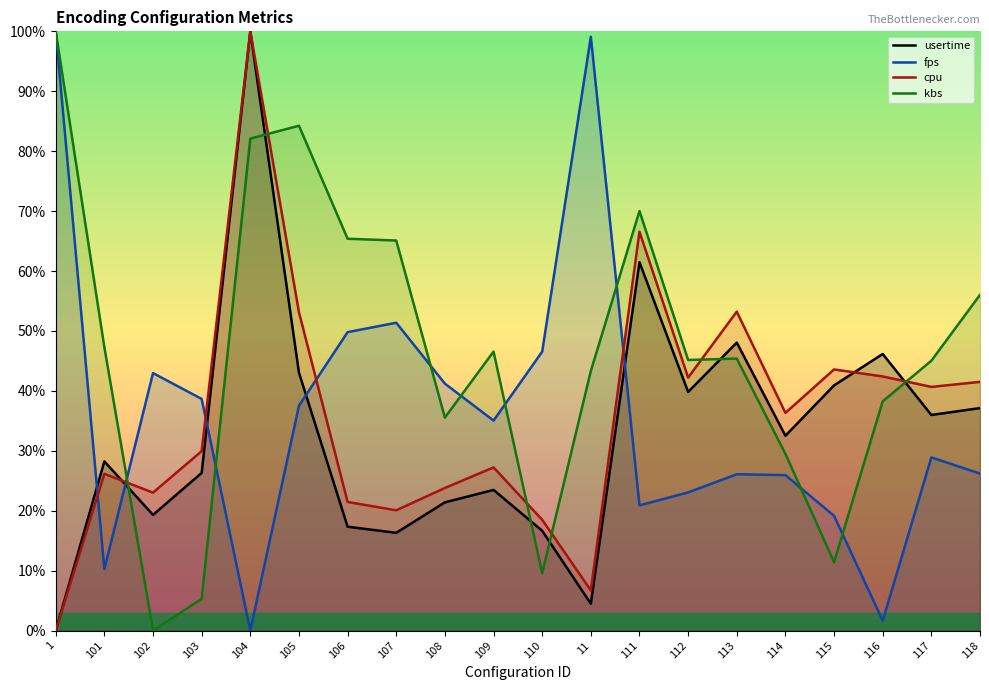

How many values in fps are above zero?

19